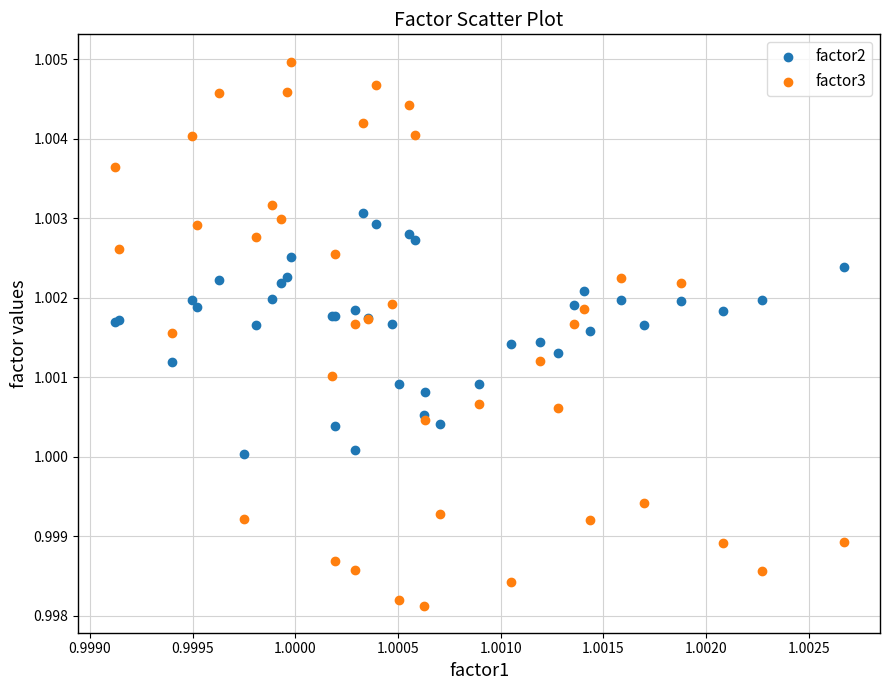

Which series has the largest Y range (max minus min)?

factor3